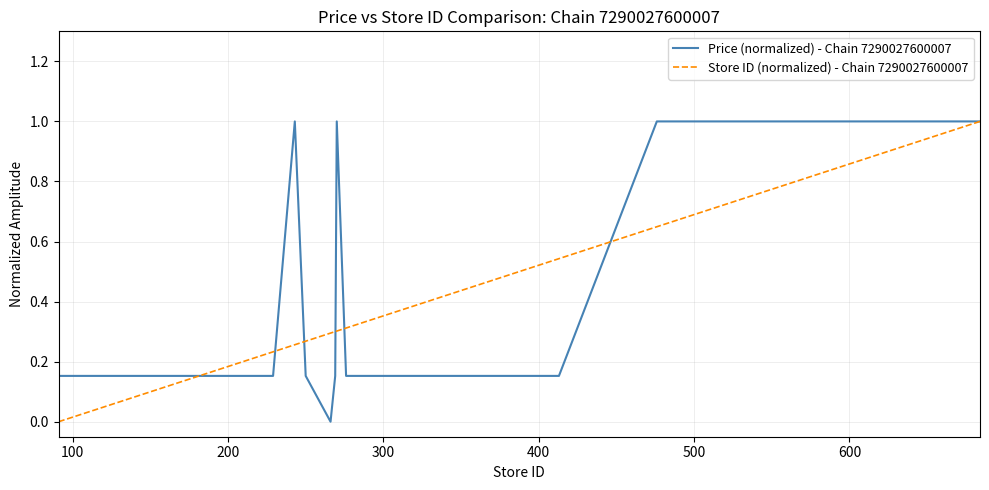

Reading left to right, what are all the values shown in this chart?

Price (normalized) - Chain 7290027600007: 0.2	0.2	0.2	0.2	0.2	0.2	0.2	0.2	0.2	0.2	0.2	0.2	0.2	1.0	0.2	0.0	0.2	1.0	0.2	0.2	0.2	0.2	0.2	0.2	1.0	1.0	1.0	1.0	1.0	1.0	1.0	1.0	1.0	1.0	1.0	1.0	1.0	1.0	1.0	1.0
Store ID (normalized) - Chain 7290027600007: 0.0	0.0	0.1	0.1	0.1	0.1	0.2	0.2	0.2	0.2	0.2	0.2	0.2	0.3	0.3	0.3	0.3	0.3	0.3	0.3	0.3	0.3	0.5	0.5	0.6	0.7	0.9	0.9	0.9	0.9	0.9	0.9	0.9	0.9	1.0	1.0	1.0	1.0	1.0	1.0